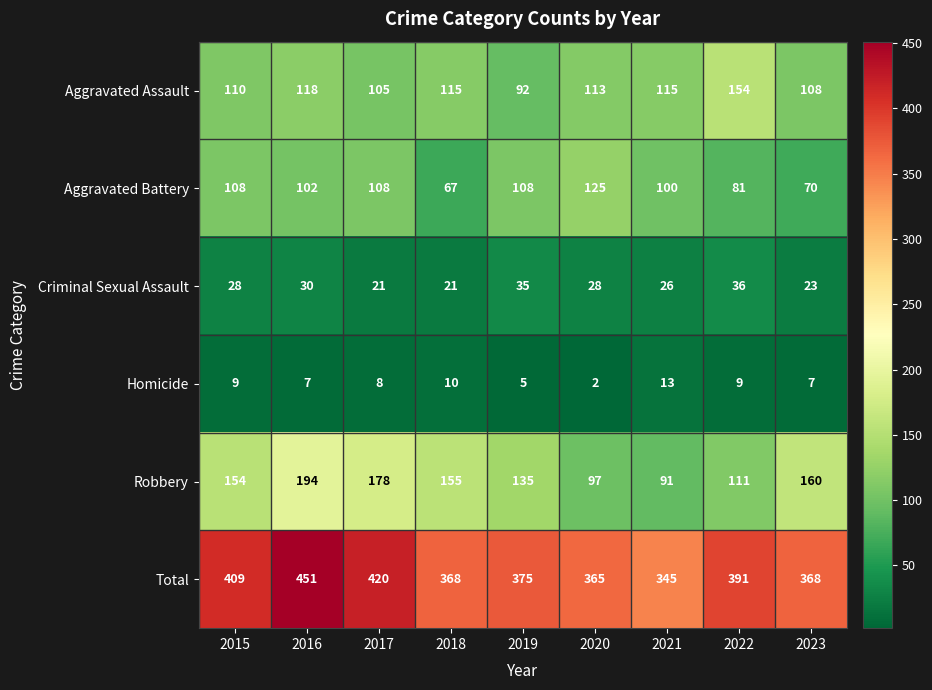

The value of Criminal Sexual Assault at 2021 is 26. True or false?

True